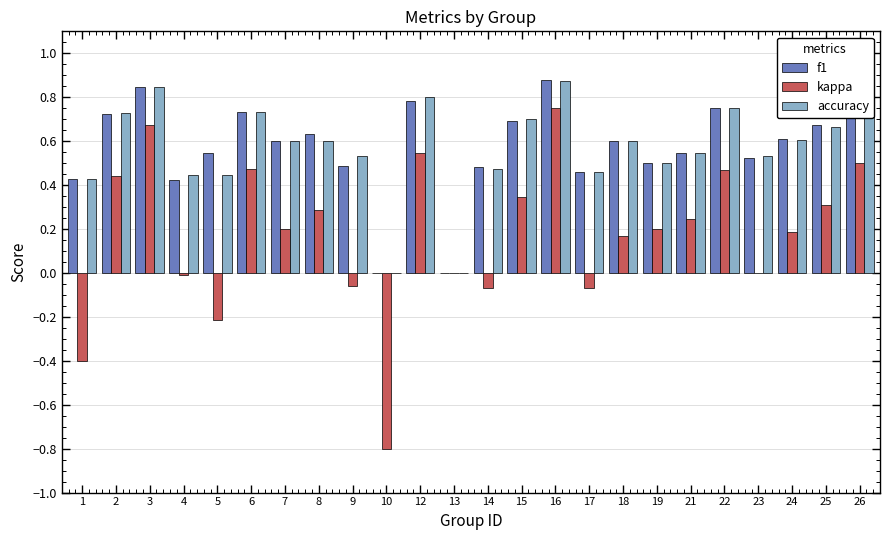

Between 3 and 25, which series saw the biggest shift?

kappa